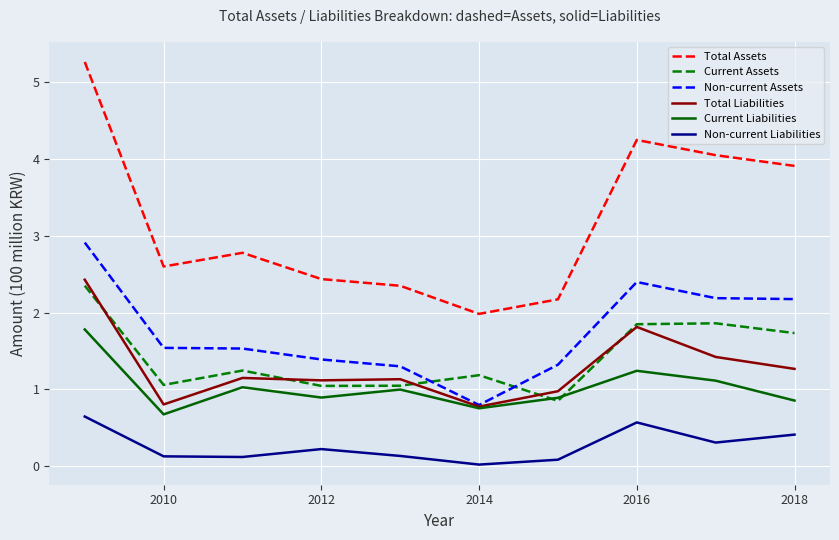

True or false: Total Assets and Non-current Liabilities intersect in this chart.

False